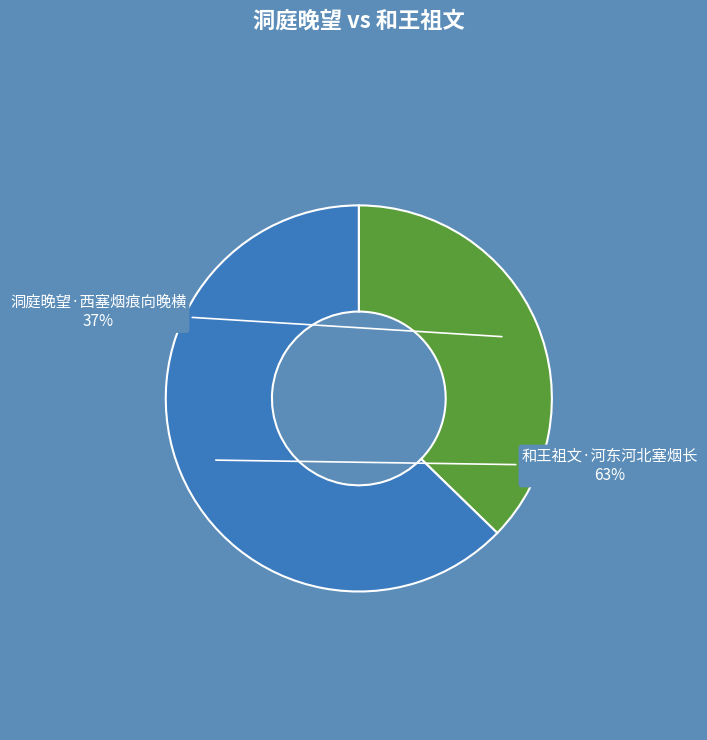

Does any single category account for the majority?

Yes